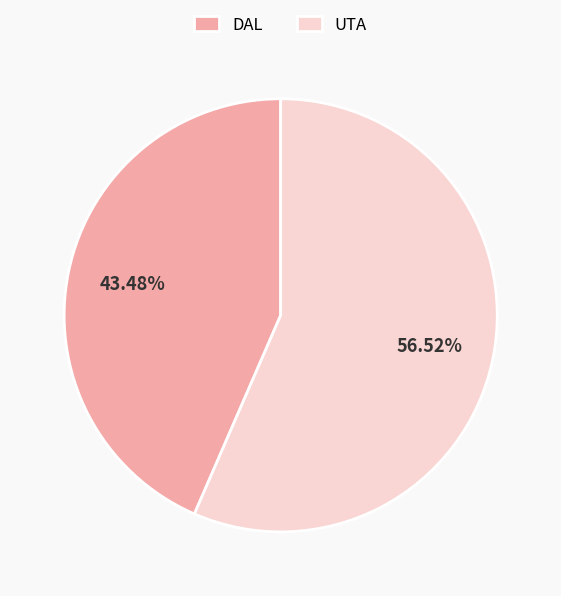

The DAL slice represents 43% of the pie. True or false?

True